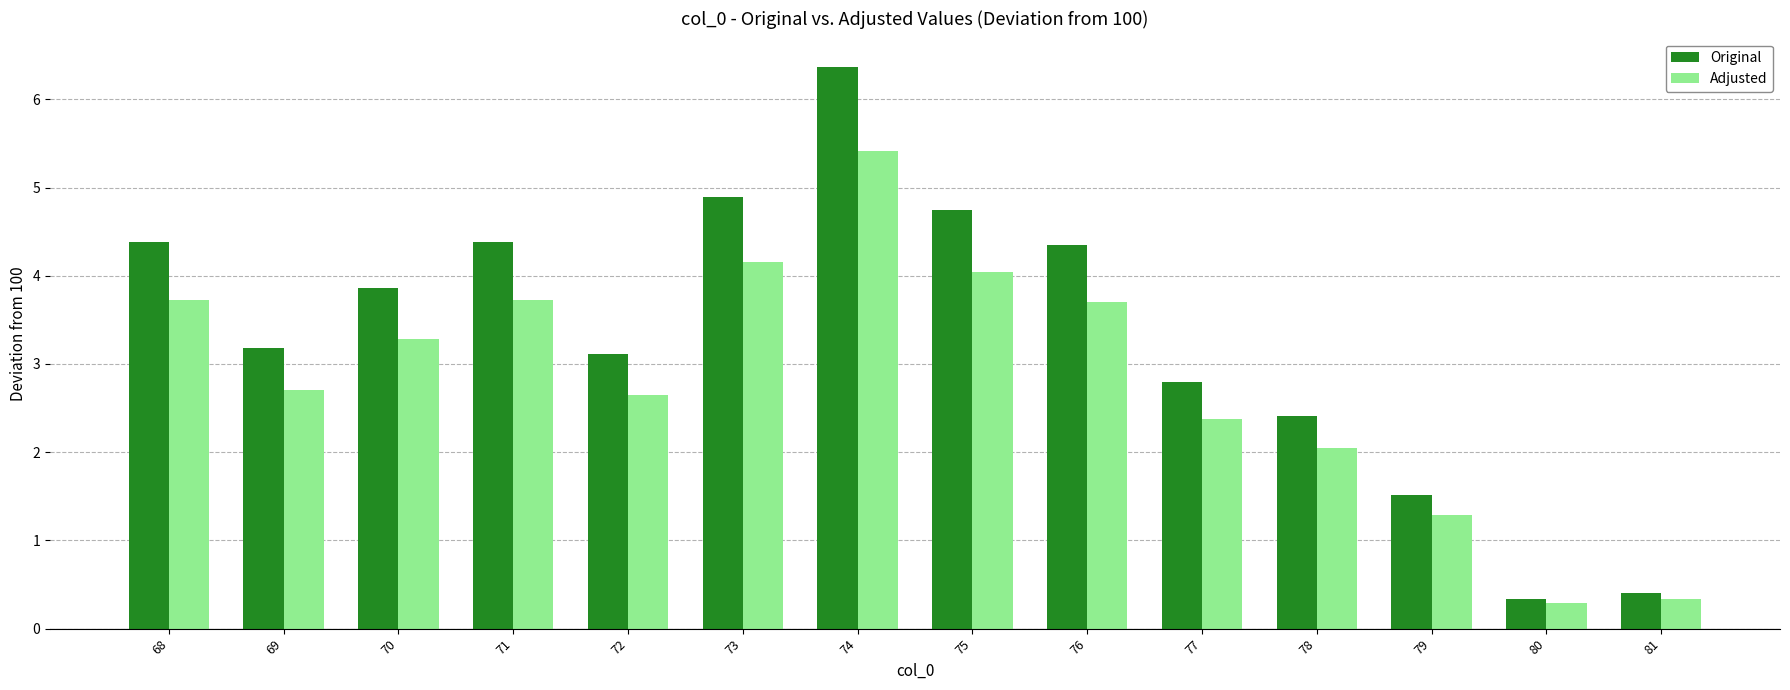

What is the greatest value displayed?

6.4